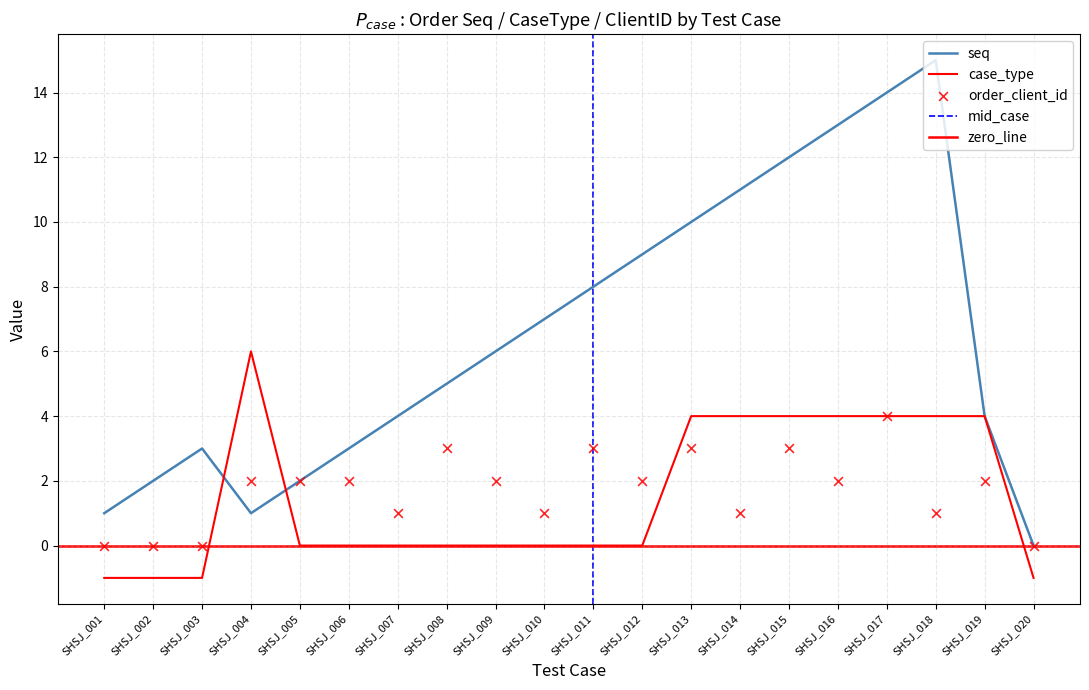

Which series has the largest total across all categories?

seq